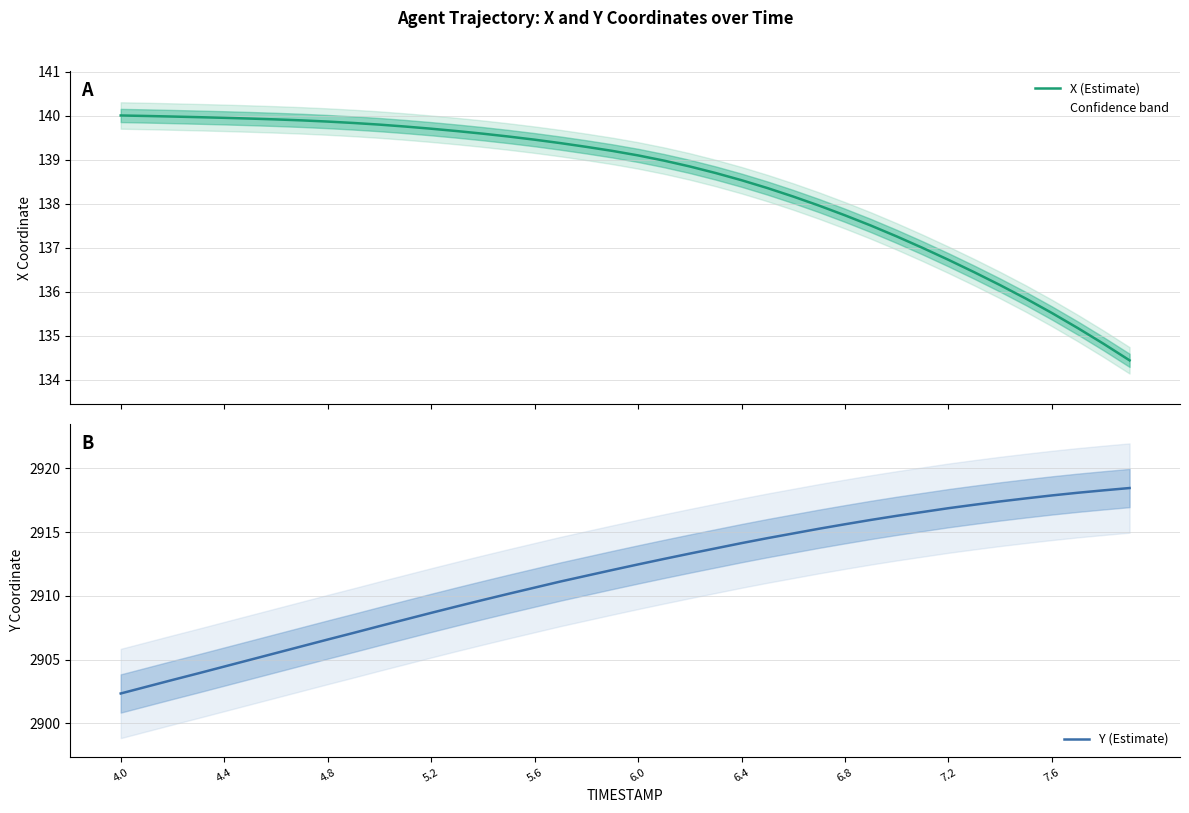

Is it true that Y (Estimate) equals 895.9 at 6.8?

False